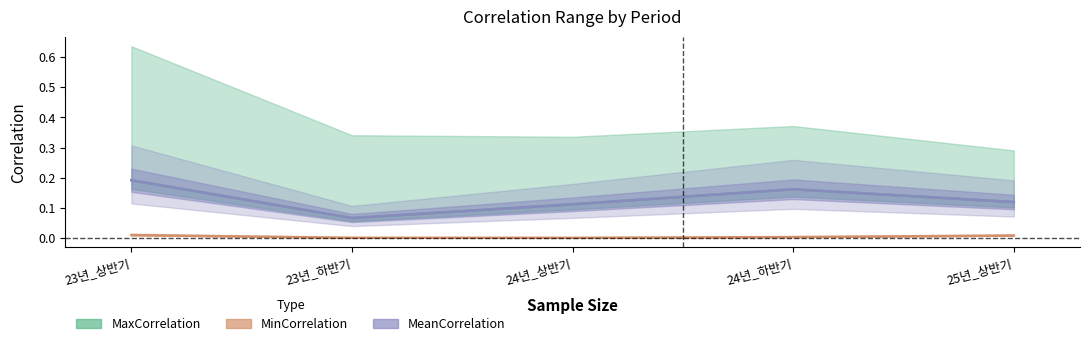

At which category is the sum across all series the highest?

23년_상반기